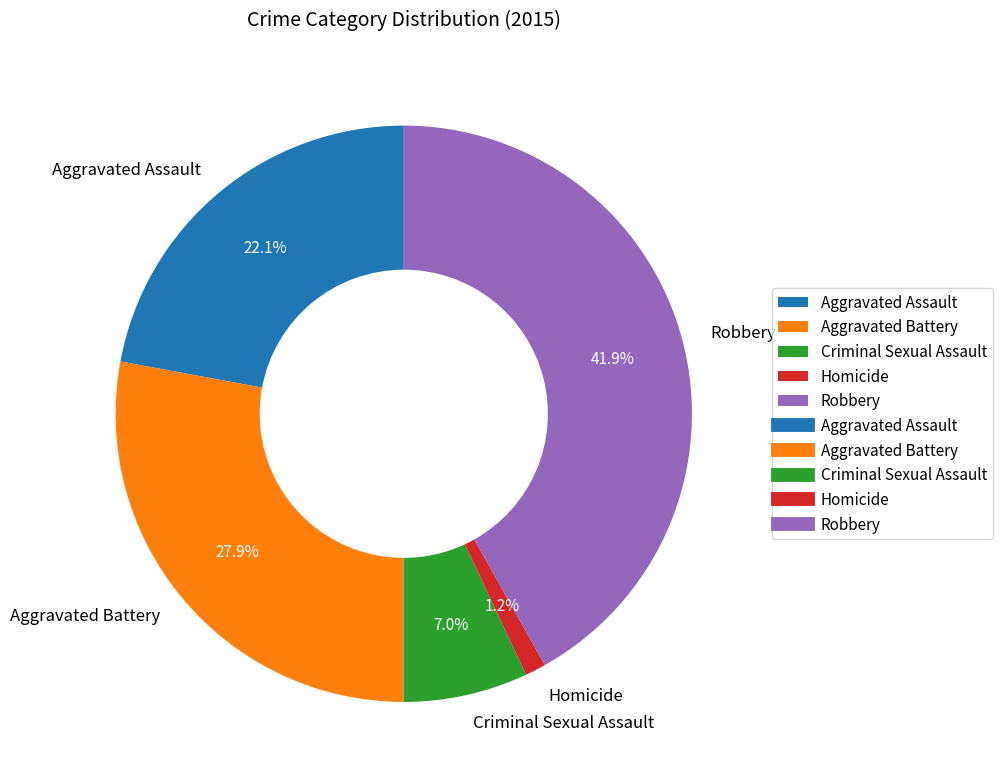

Rank the categories by value from lowest to highest.

Homicide, Criminal Sexual Assault, Aggravated Assault, Aggravated Battery, Robbery